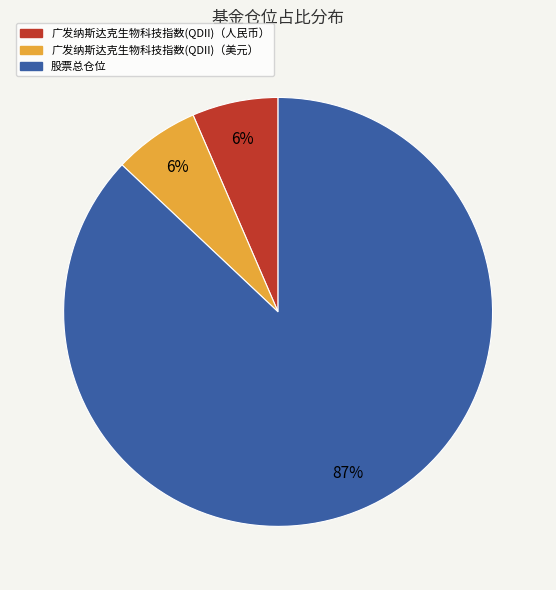

Which has a higher value, 股票总仓位 or 广发纳斯达克生物科技指数(QDII)（美元）?

股票总仓位